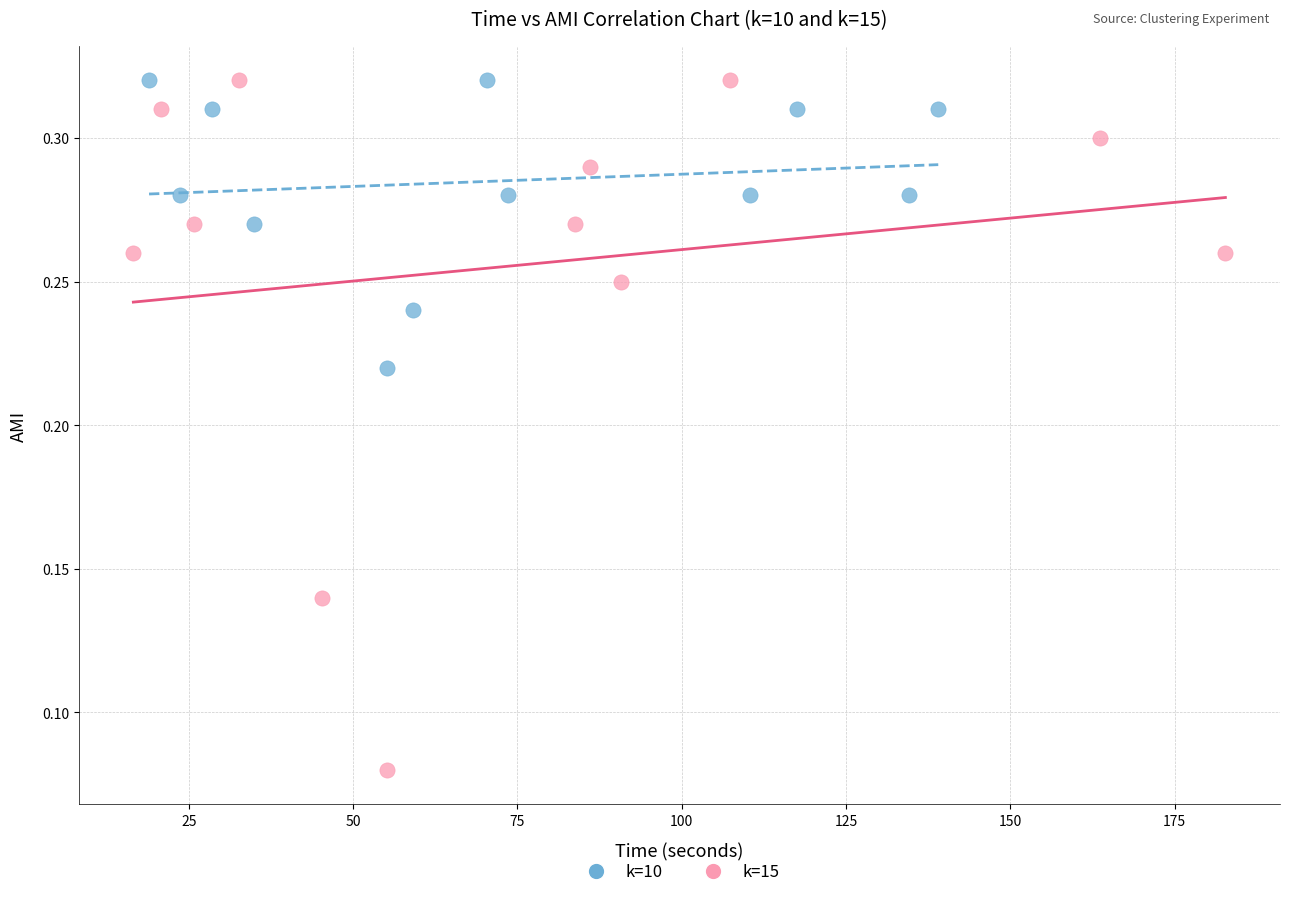

Which series has the widest spread of Y values?

k=15